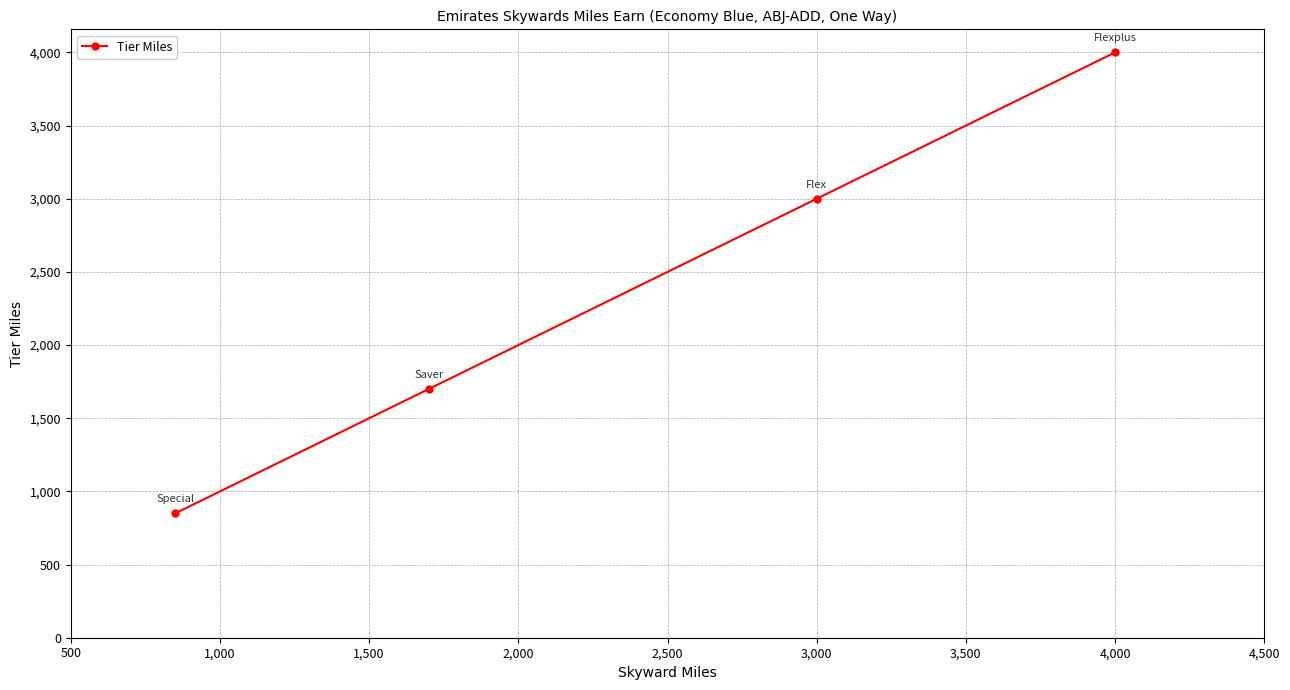

True or false: the data has more than 1 interior local peaks.

False